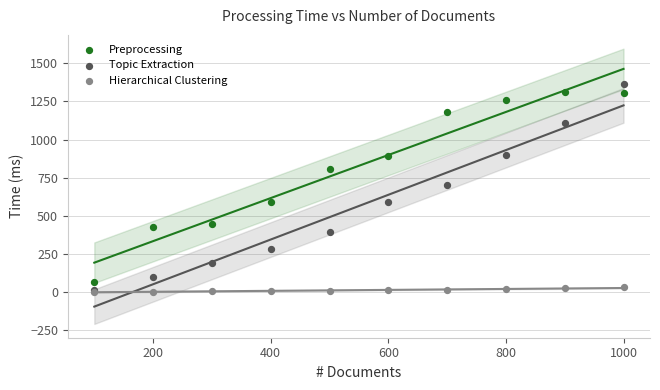

Across all series, what Y value is closest to 682?

703.3